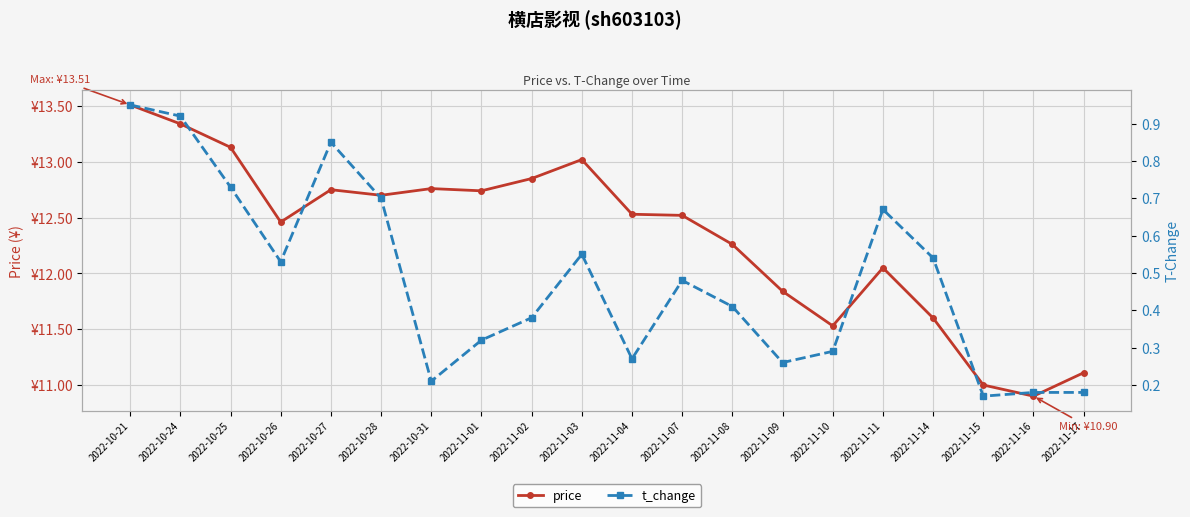

At which label is t_change closest to 0?

2022-11-15